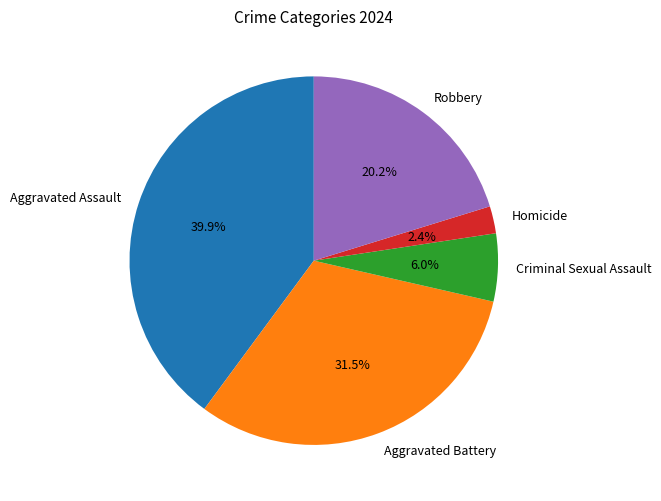

Approximately how many times larger is the value at Criminal Sexual Assault compared to Aggravated Battery?

0.2